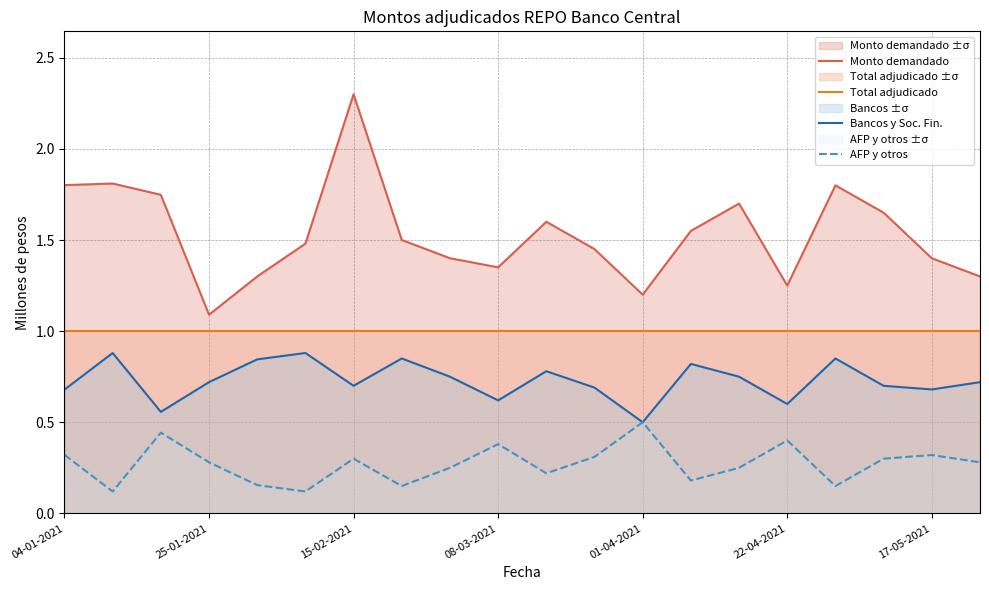

True or false: Total adjudicado and AFP y otros cross at least once.

False